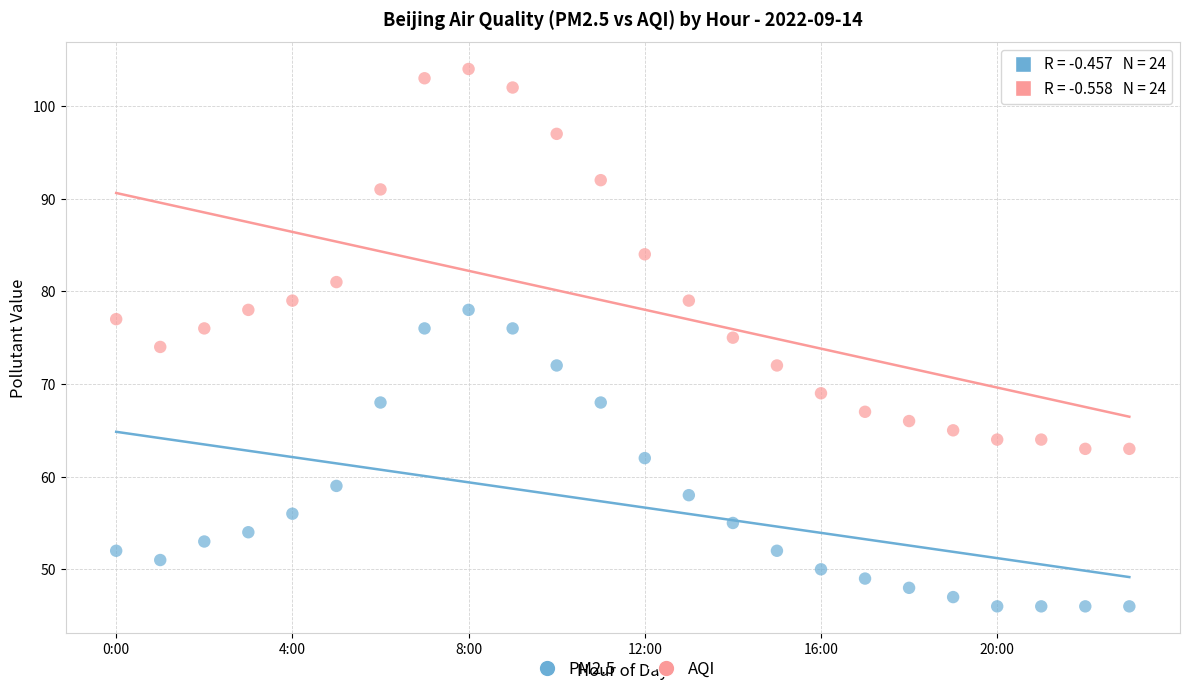

Which series reaches the minimum Y coordinate?

PM2.5